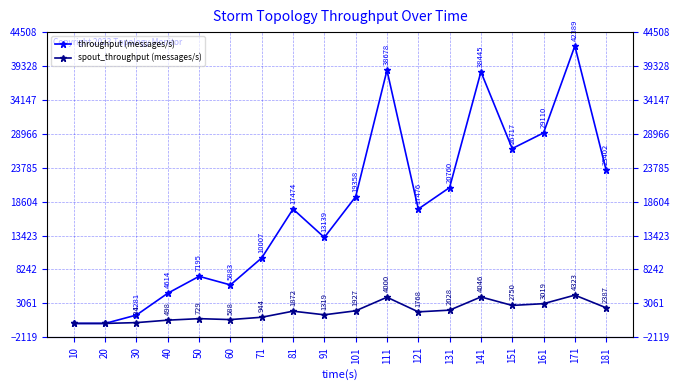

In throughput (messages/s), how many points are higher than both neighbors (excluding endpoints)?

5